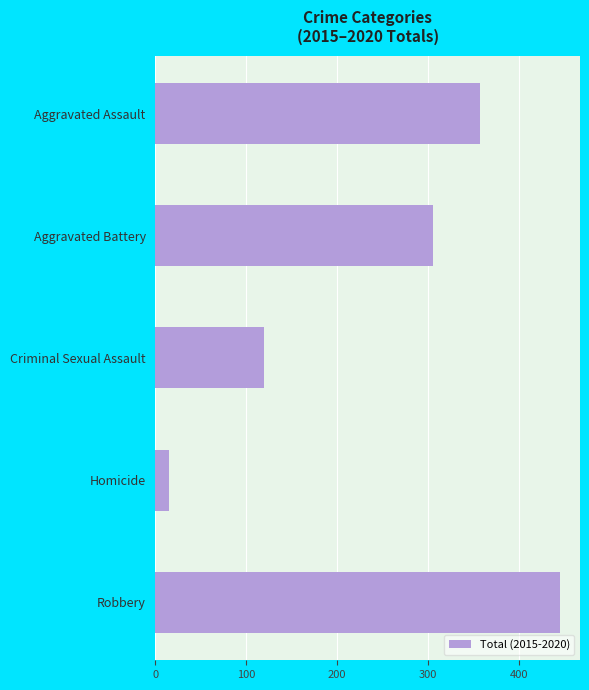

What is the minimum value shown in the chart?

15